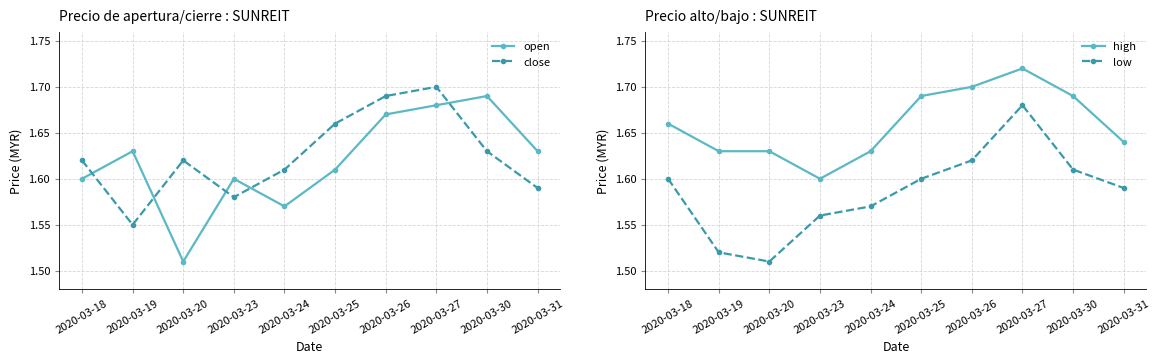

At 2020-03-27, list the series in order from smallest to largest.

open, low, close, high